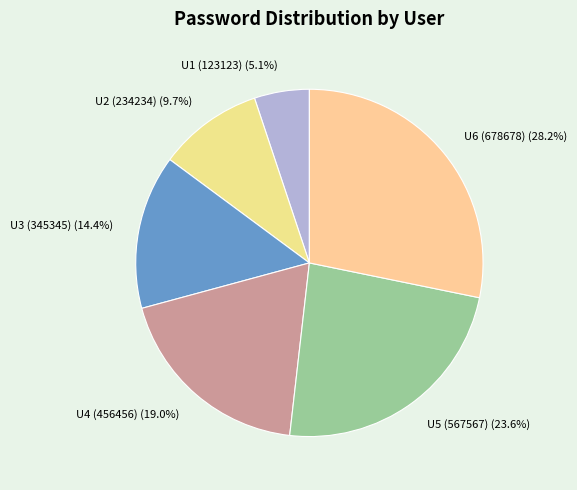

Rank the categories by value from highest to lowest.

U6 (678678), U5 (567567), U4 (456456), U3 (345345), U2 (234234), U1 (123123)